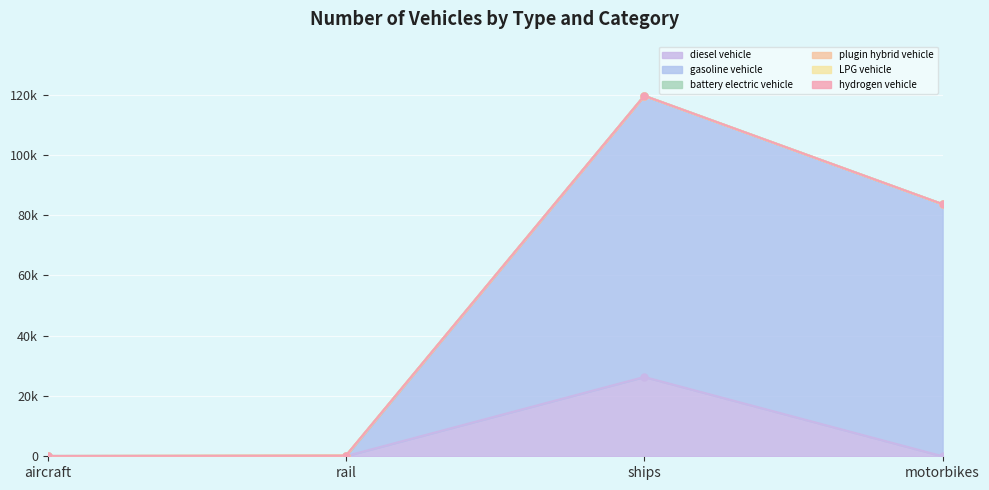

Rank the categories by gasoline vehicle value from lowest to highest.

aircraft, rail, motorbikes, ships